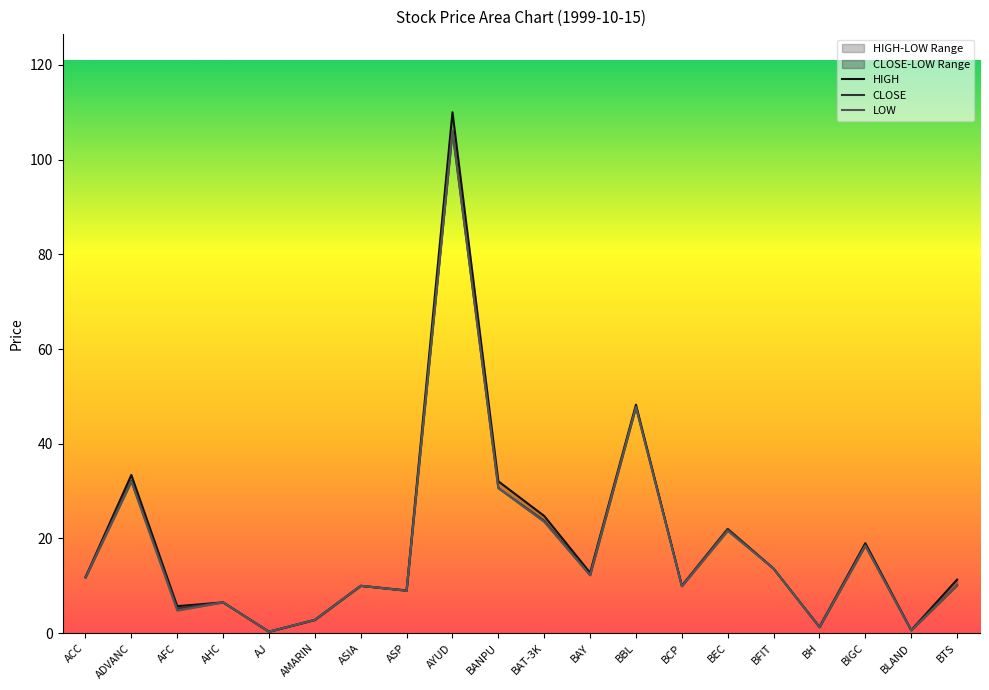

Is the value of LOW at ADVANC greater than the value of HIGH at BAY?

Yes